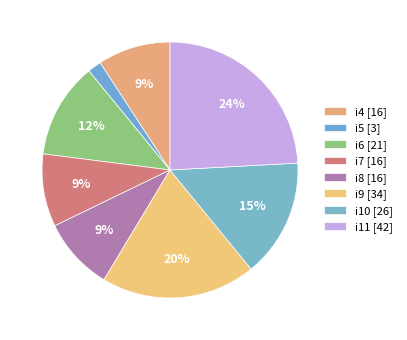

Is there a majority slice in this chart?

No